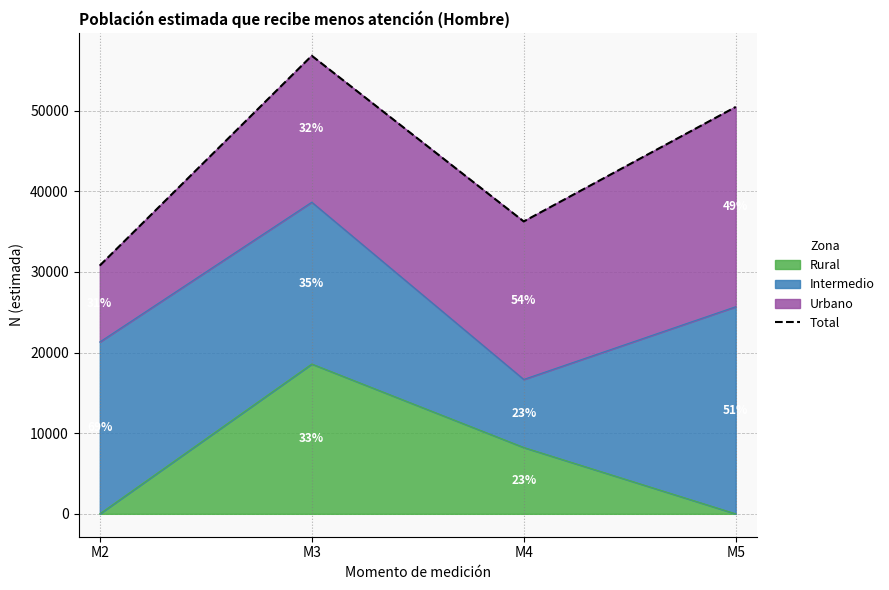

At which category does the data reach its first local valley?

M4